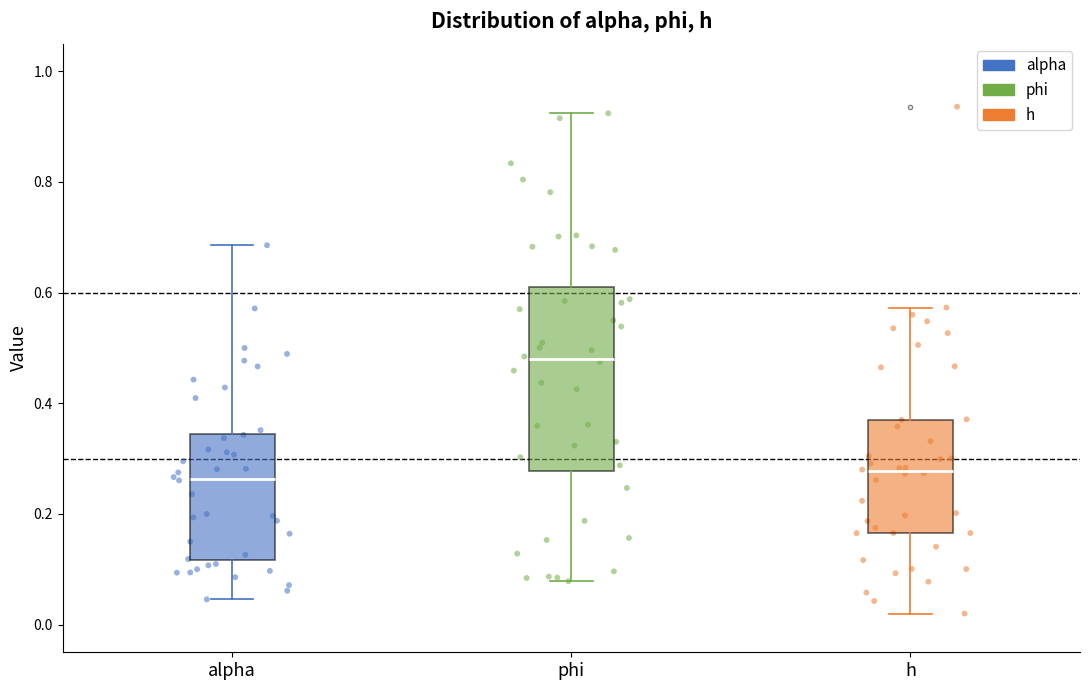

Reading left to right, read every box against the y-axis: the position of its median line, the range the box covers, and the ends of its whiskers. The values are not printed on the chart, so give them approximately, as read against the axis.

alpha: median 0.26, box 0.12 to 0.34, whiskers 0.04 to 0.68
phi: median 0.48, box 0.28 to 0.62, whiskers 0.08 to 0.92
h: median 0.28, box 0.16 to 0.38, whiskers 0.02 to 0.58